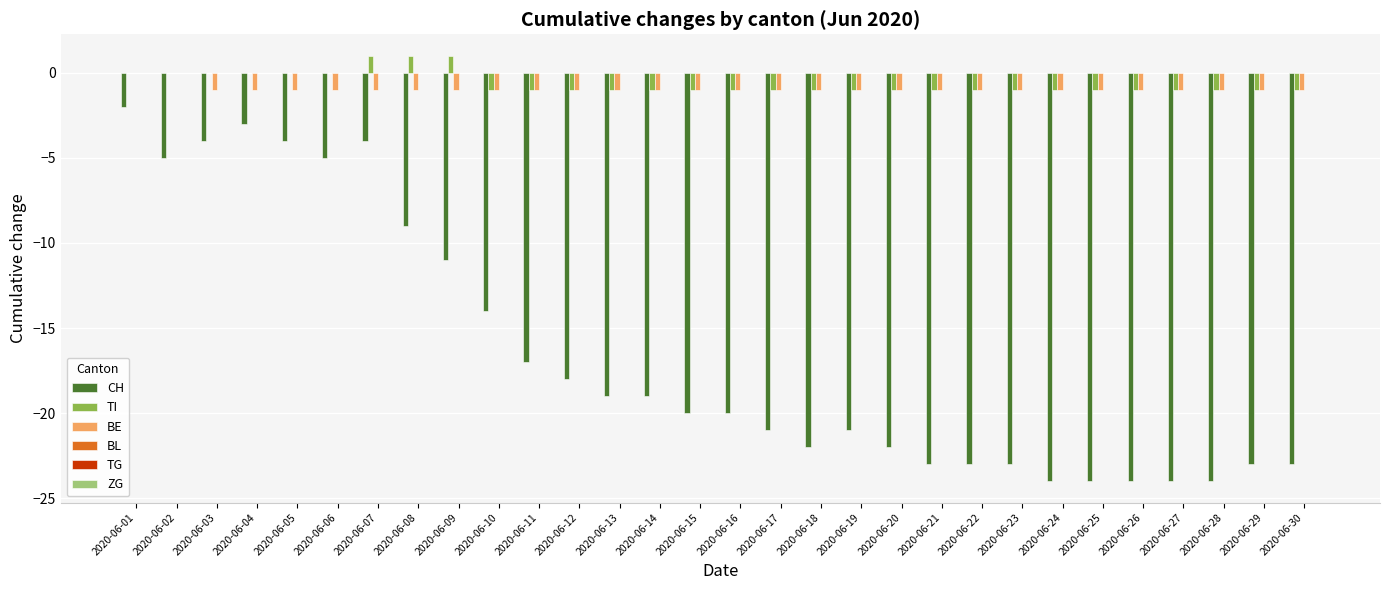

Between 2020-06-08 and 2020-06-13, which series saw the biggest shift?

CH